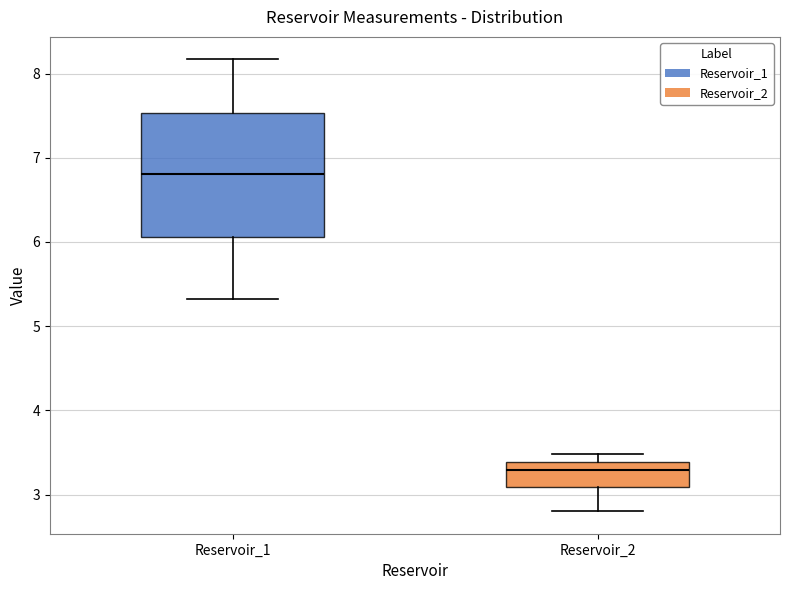

Where is the lower edge of the box for Reservoir_2 on the y-axis? The values are not printed on the chart, so give them approximately, as read against the axis.

3.1